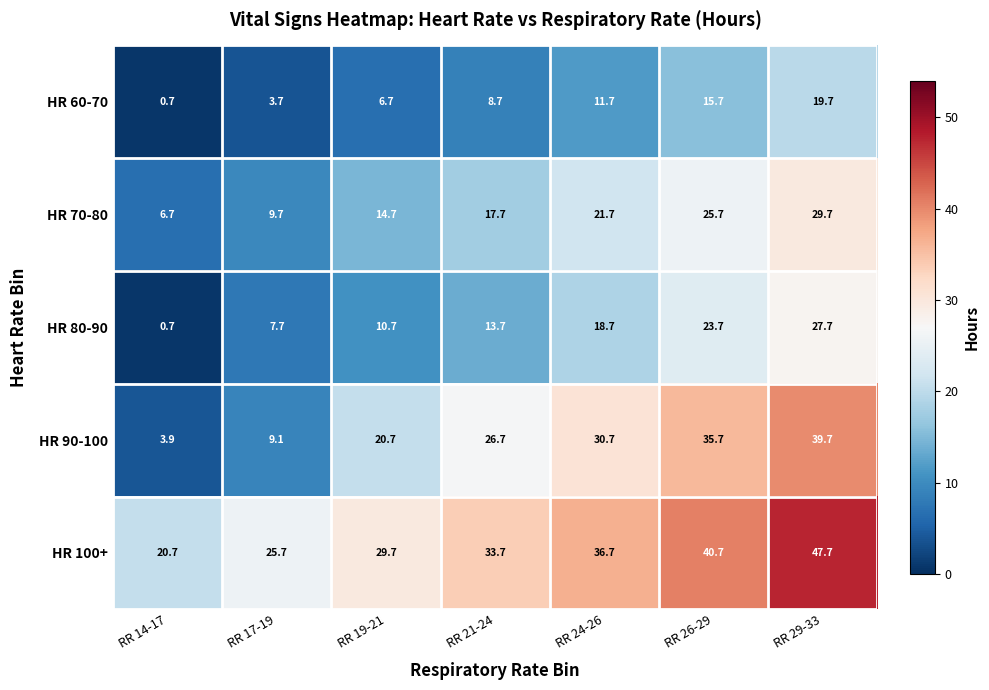

Which series changed the most between RR 21-24 and RR 24-26?

HR 80-90